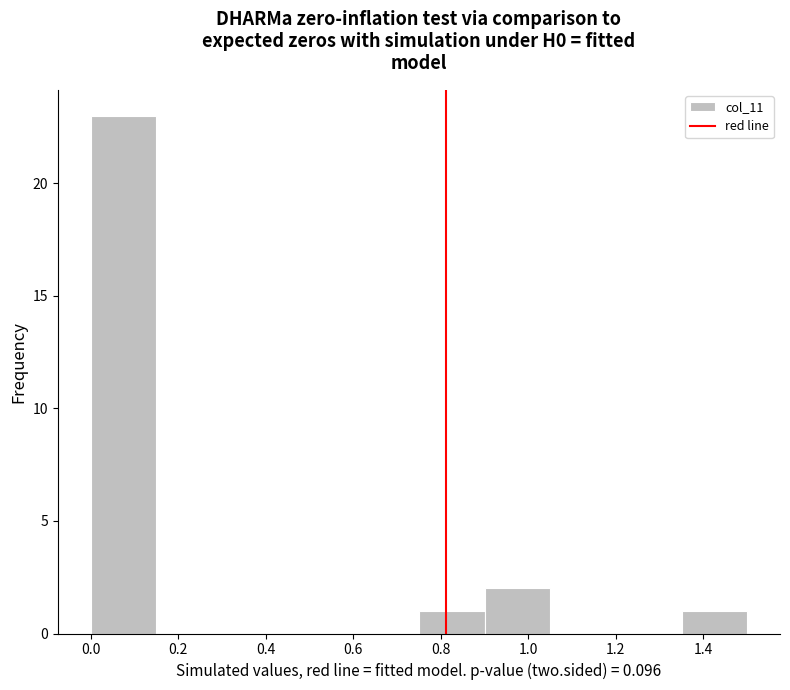

Reading left to right, list every bar in this chart as the range it spans on the x-axis followed by its height. Neither the bar edges nor the heights are printed on the chart, so give them approximately, as read against the axes.

0.00 to 0.15: 23
0.15 to 0.30: 0
0.30 to 0.45: 0
0.45 to 0.60: 0
0.60 to 0.75: 0
0.75 to 0.90: 1
0.90 to 1.05: 2
1.05 to 1.20: 0
1.20 to 1.35: 0
1.35 to 1.50: 1